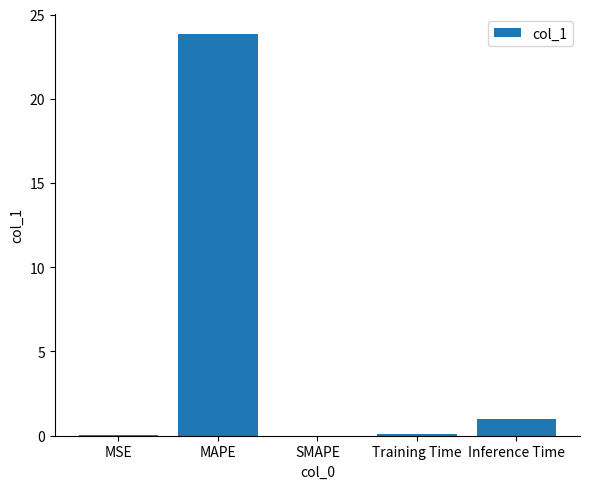

What is the change in value from SMAPE to Inference Time?

+1.0